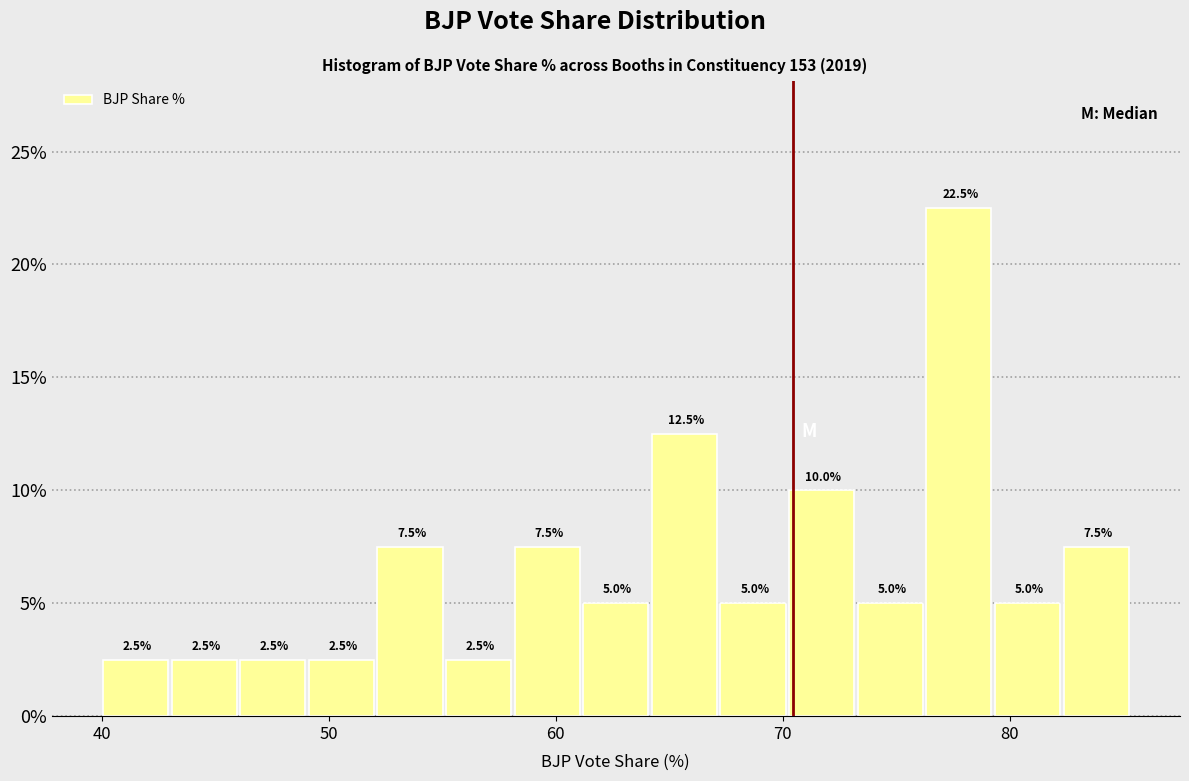

Around what value on the x-axis is the tallest bar? Give the approximate position of its centre, as read against the axis.

78